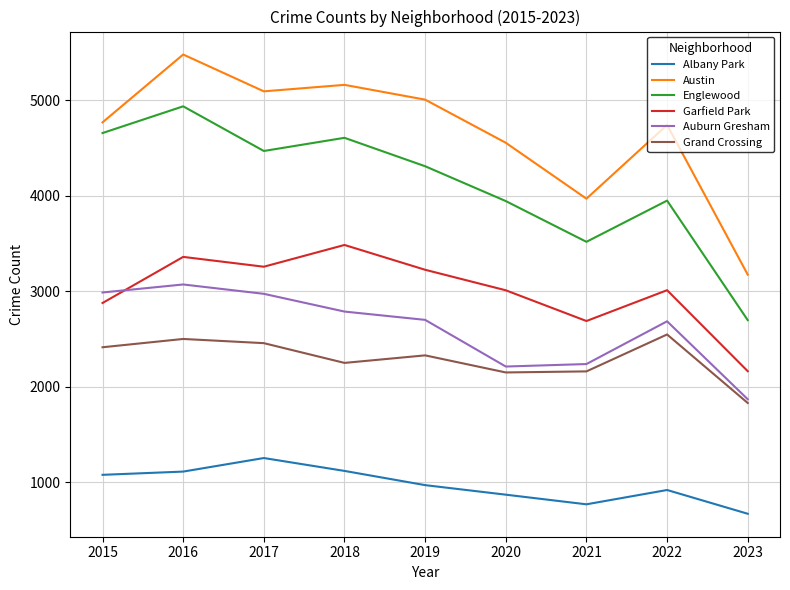

What is the minimum value shown in the chart?

668